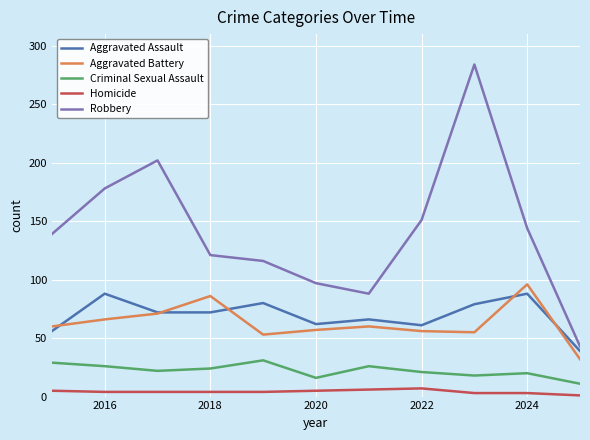

True or false: Criminal Sexual Assault and Aggravated Assault cross at least once.

False